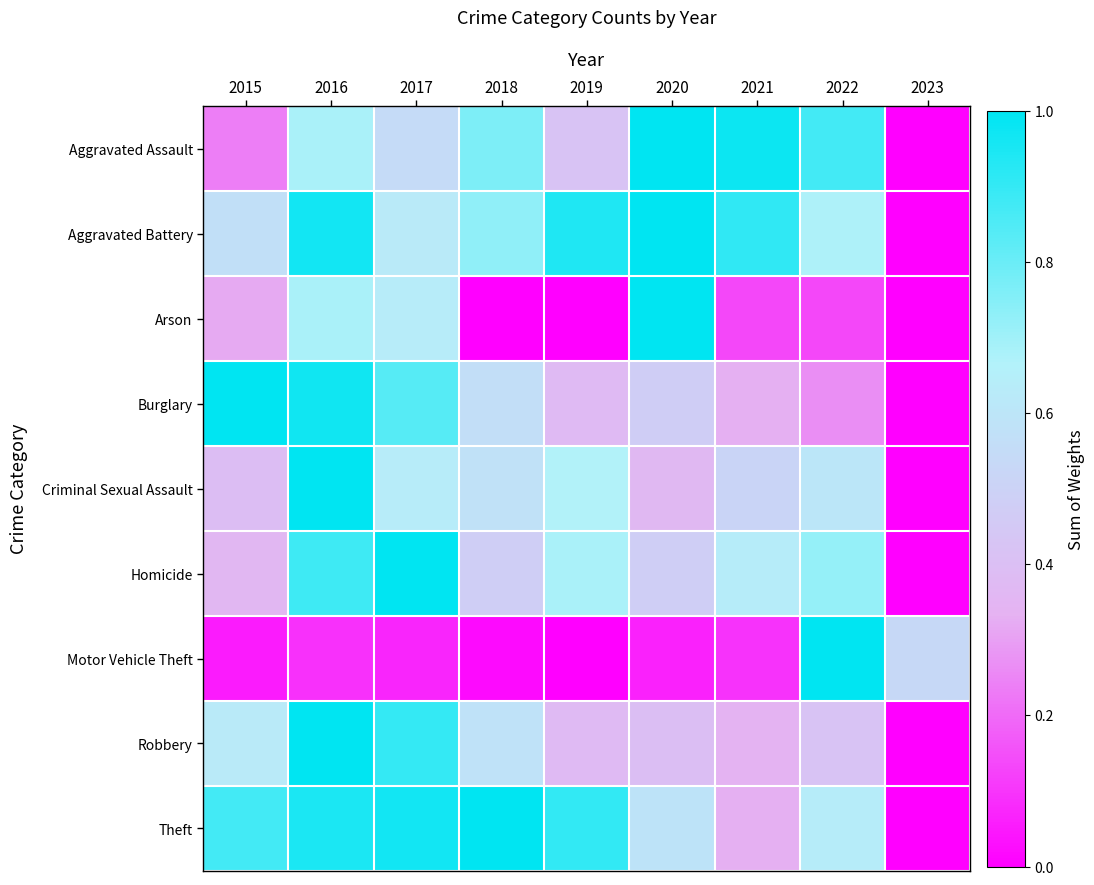

Which category has the lowest value across all series?

2023